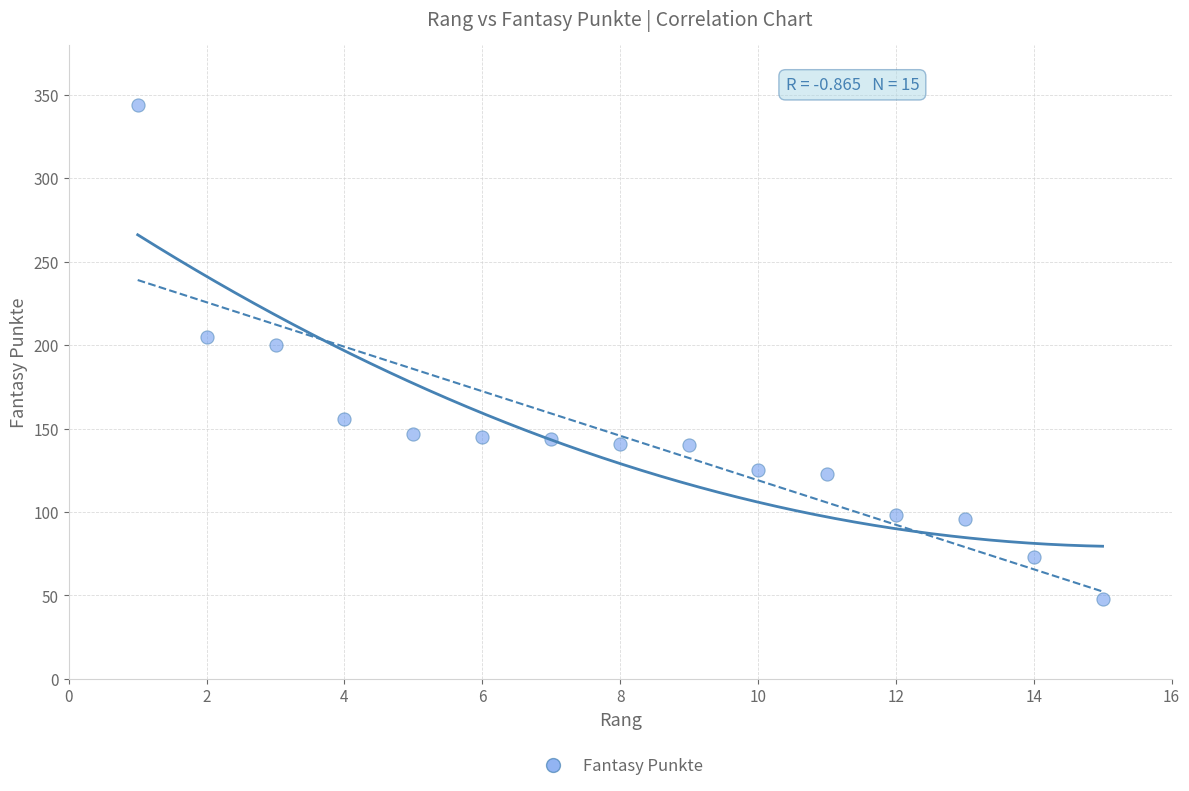

What Y value in the scatter plot is closest to 196?

200